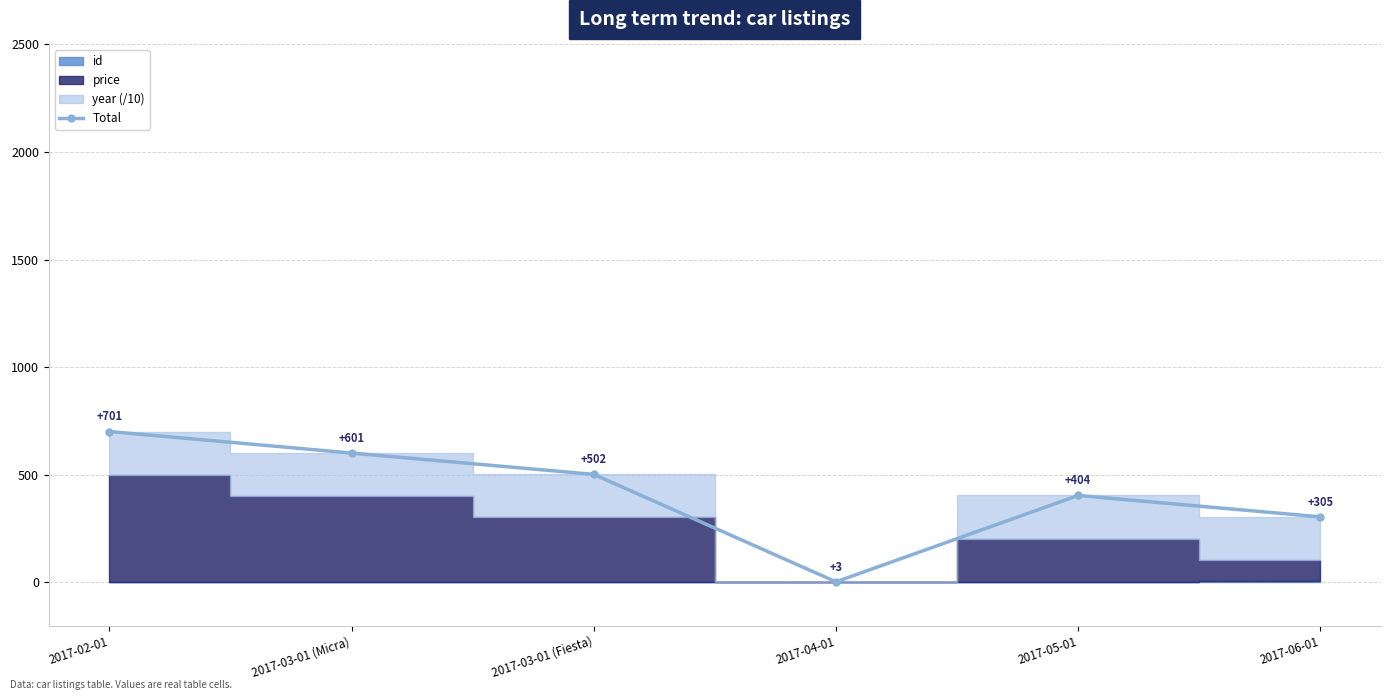

What is the label of the 1st point from the right?

2017-06-01